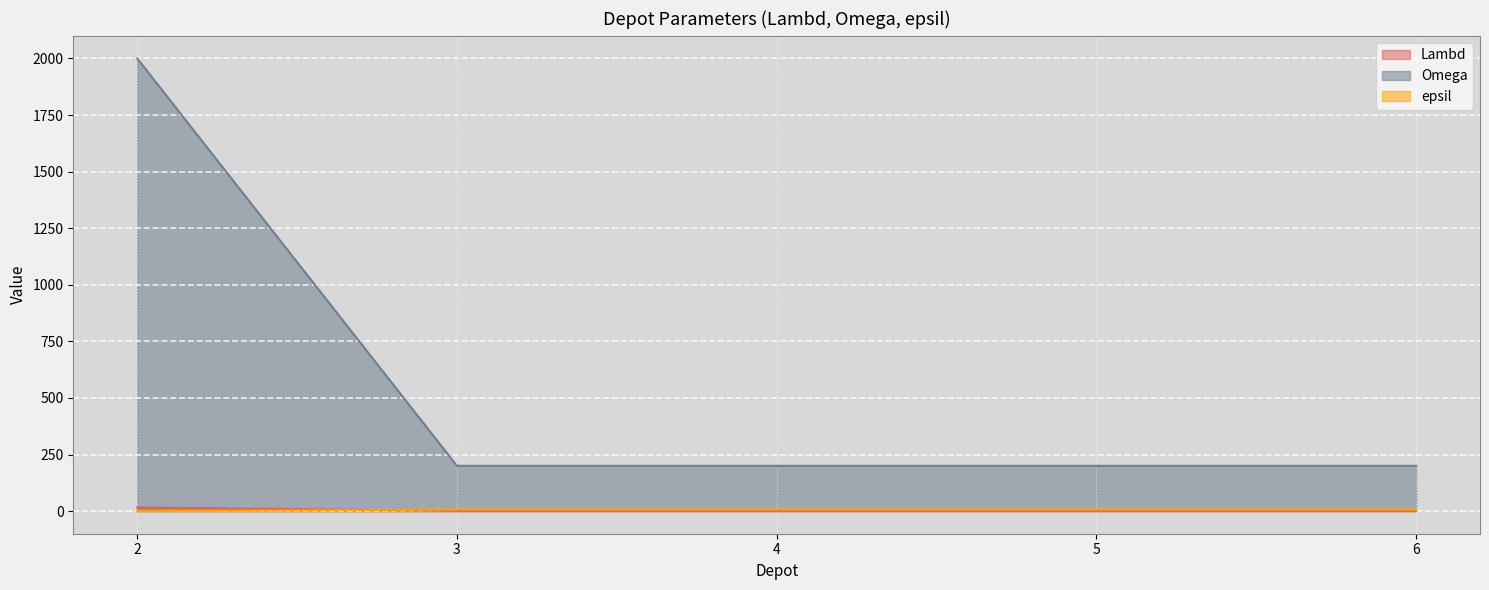

Reading right to left, transcribe all the data shown in this chart.

Lambd: 1	1	1	1	16
Omega: 200	200	200	200	2000
epsil: 7	7	7	7	0